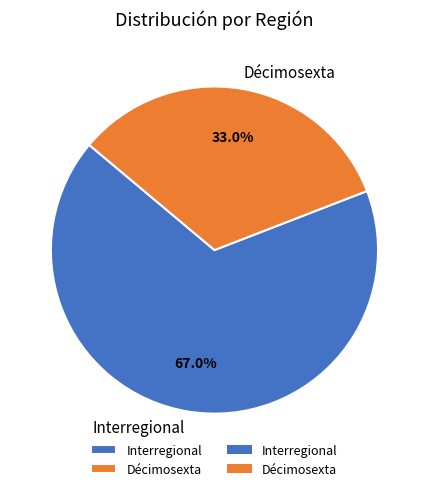

To the nearest percent, what percentage of the pie is Interregional?

67%